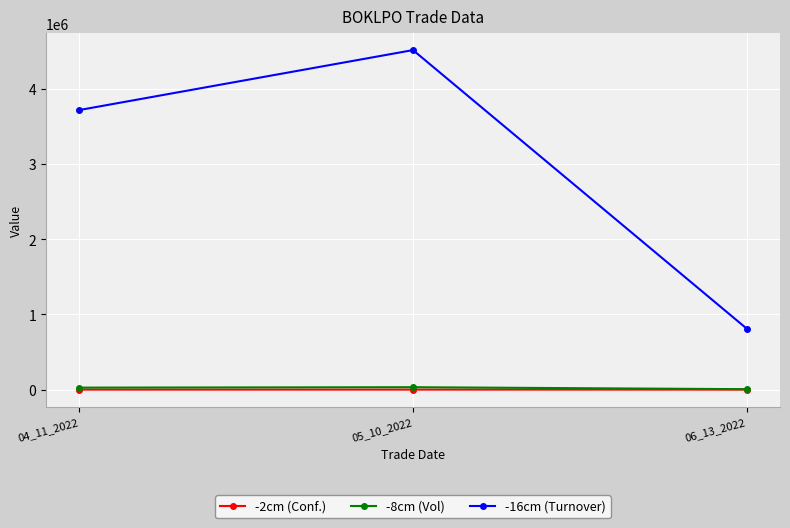

What is the average value of the -8cm (Vol) series?

21369.0